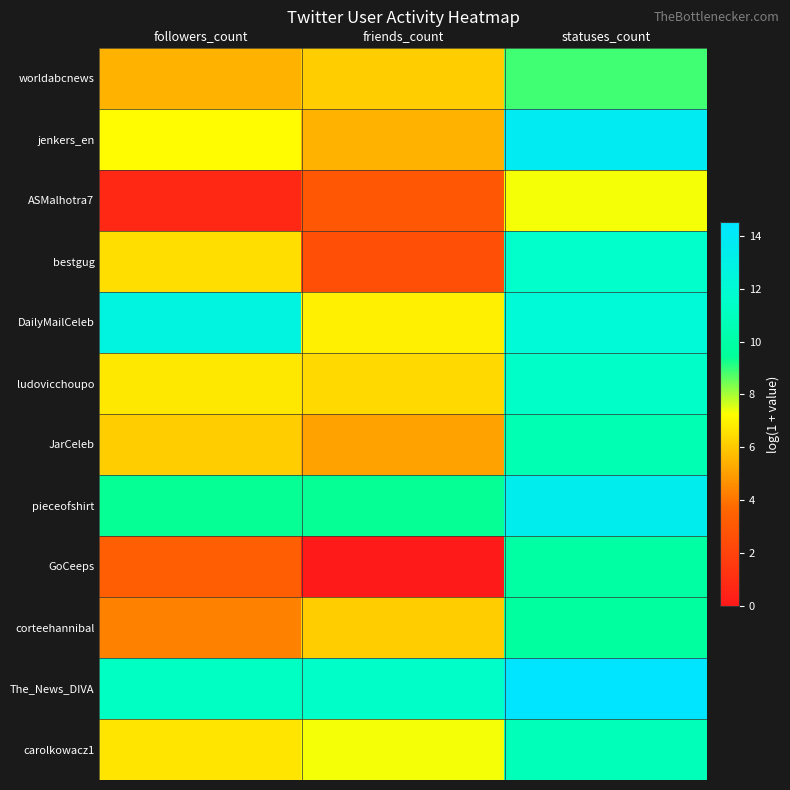

Which series has the largest total across all categories?

The_News_DIVA